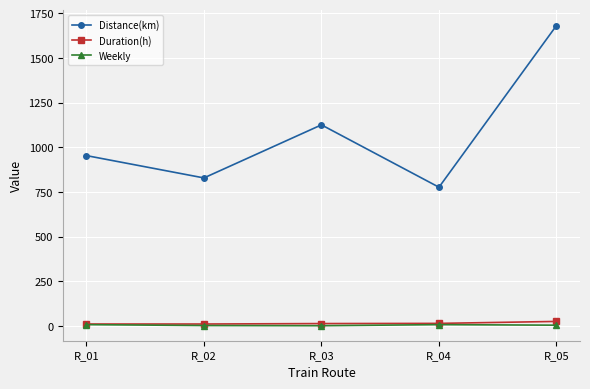

What are all the series names shown in the legend?

Distance(km), Duration(h), Weekly